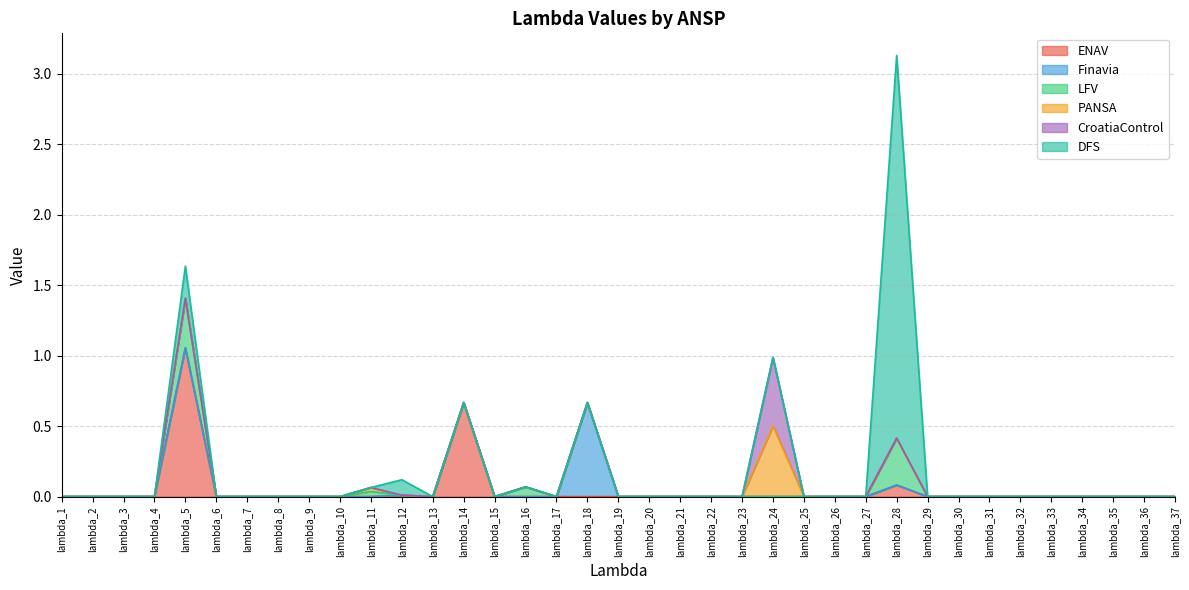

How many lines are shown in the chart?

6